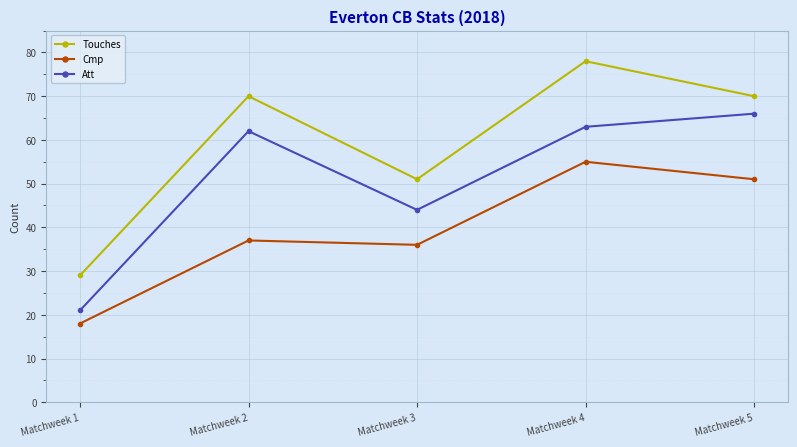

Reading left to right, what are all the values shown in this chart?

Touches: 29	70	51	78	70
Cmp: 18	37	36	55	51
Att: 21	62	44	63	66